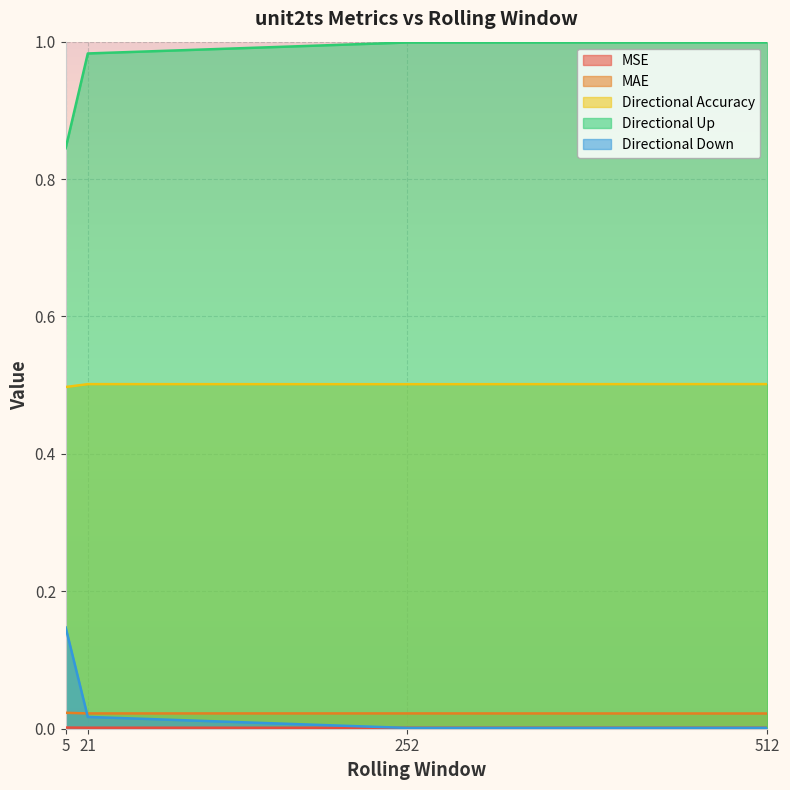

Which series has the largest range (max minus min)?

Directional Up